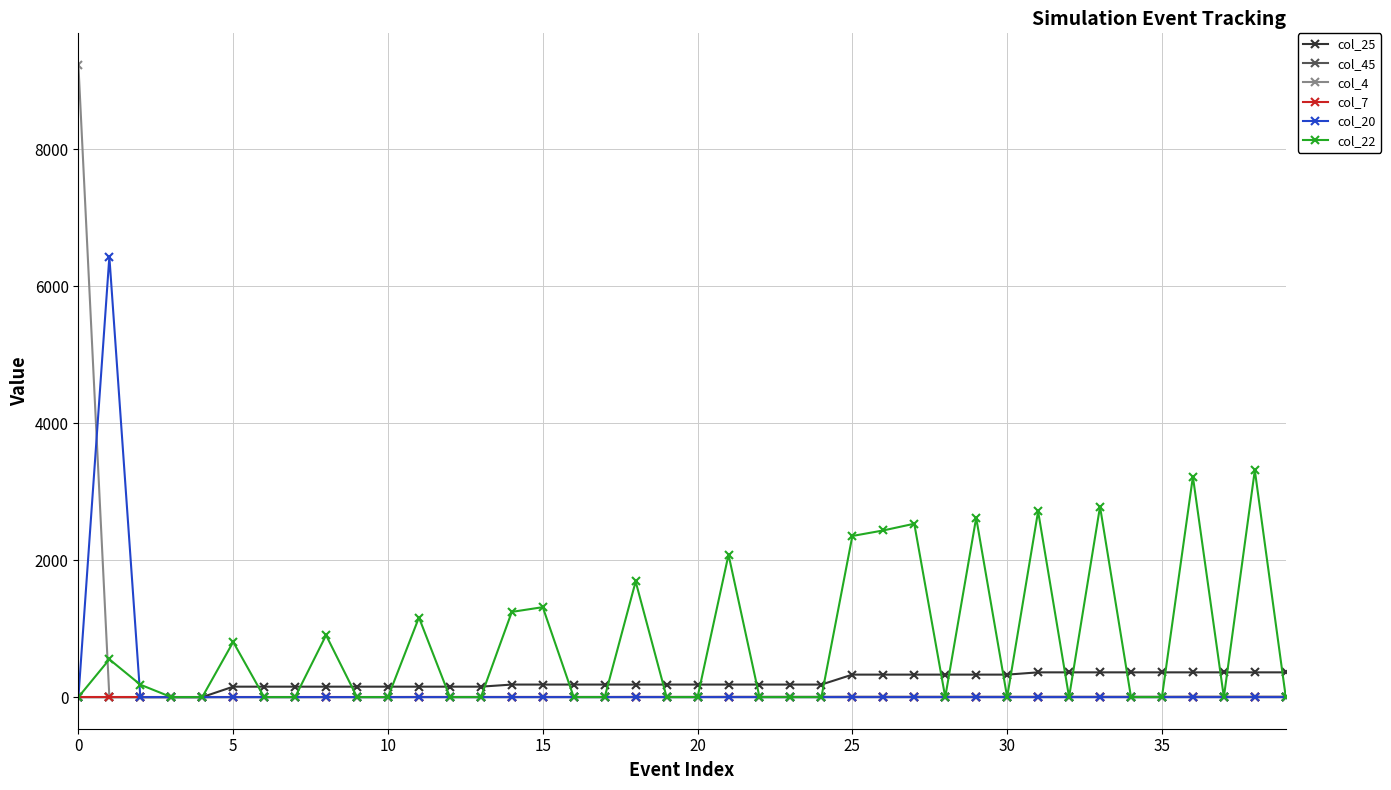

What are all the series names shown in the legend?

col_25, col_45, col_4, col_7, col_20, col_22